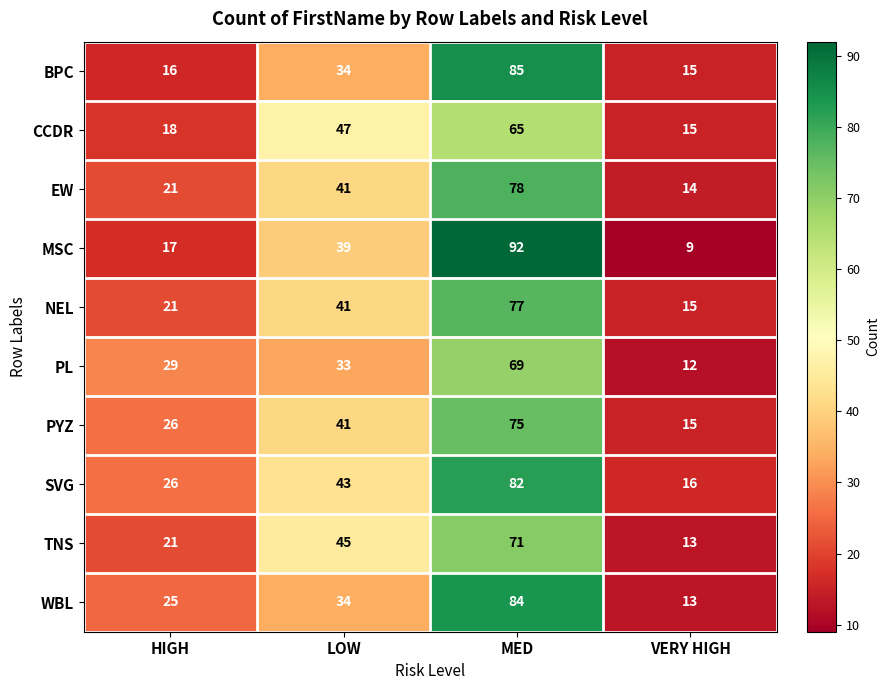

List the labels in order of EW value, largest first.

MED, LOW, HIGH, VERY HIGH